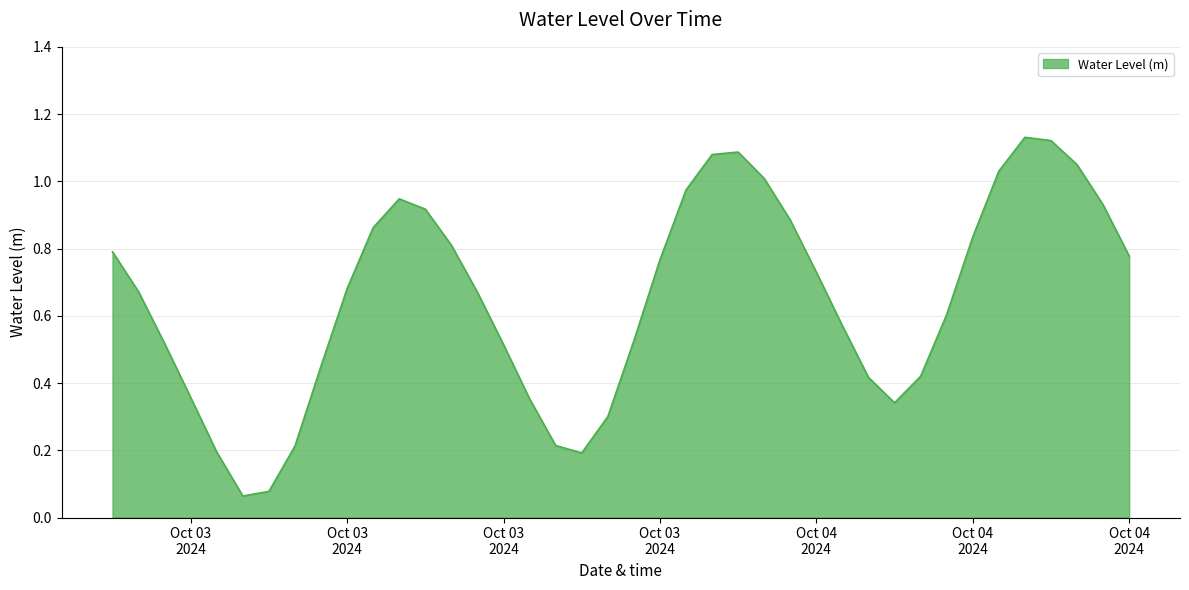

What is the average value?

0.7